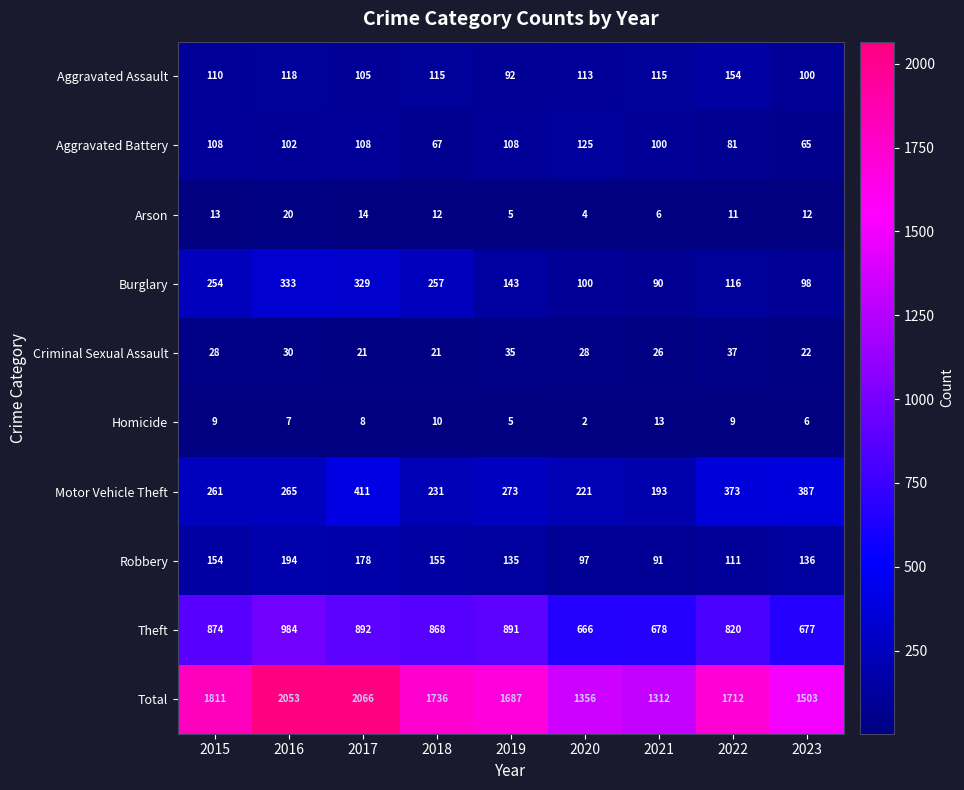

What is the spread (max minus min) of values at 2021?

1306